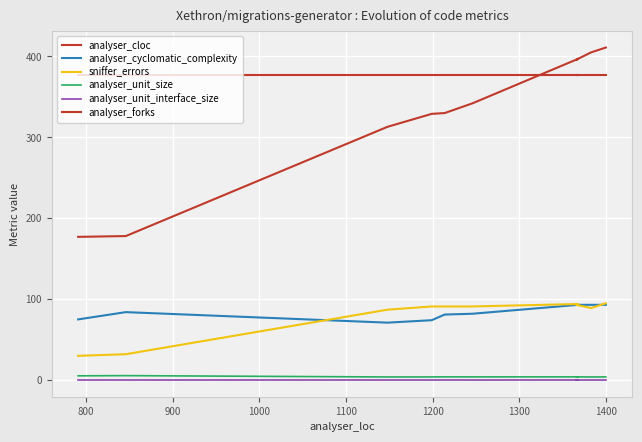

What are all the series names shown in the legend?

analyser_cloc, analyser_cyclomatic_complexity, sniffer_errors, analyser_unit_size, analyser_unit_interface_size, analyser_forks